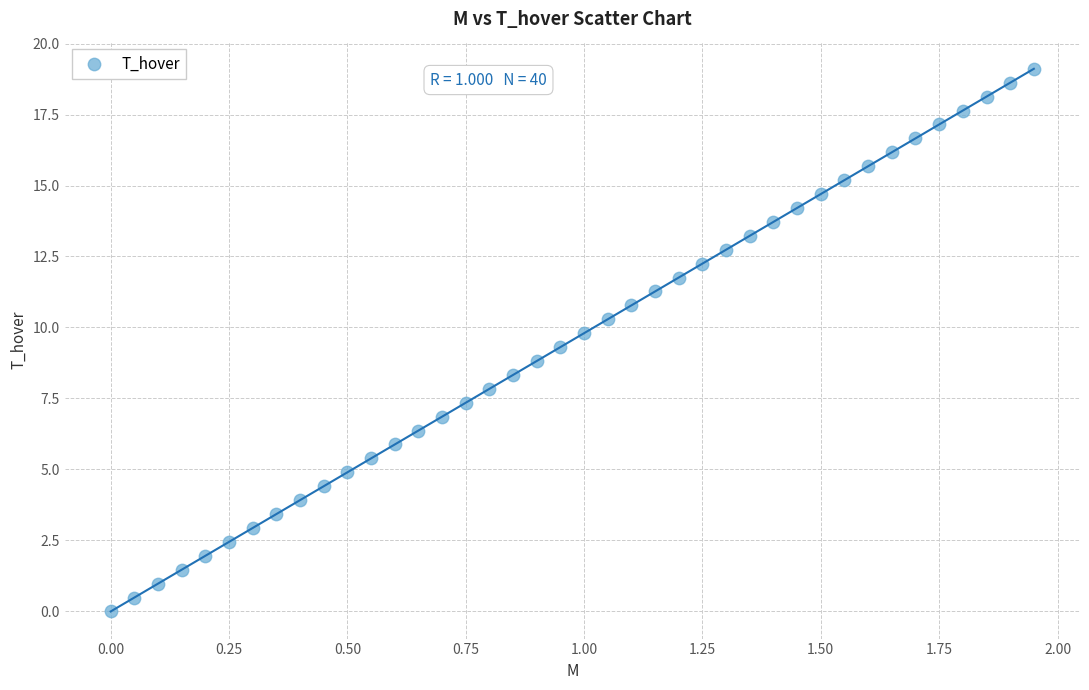

What is the range of X values (max minus min)?

1.9